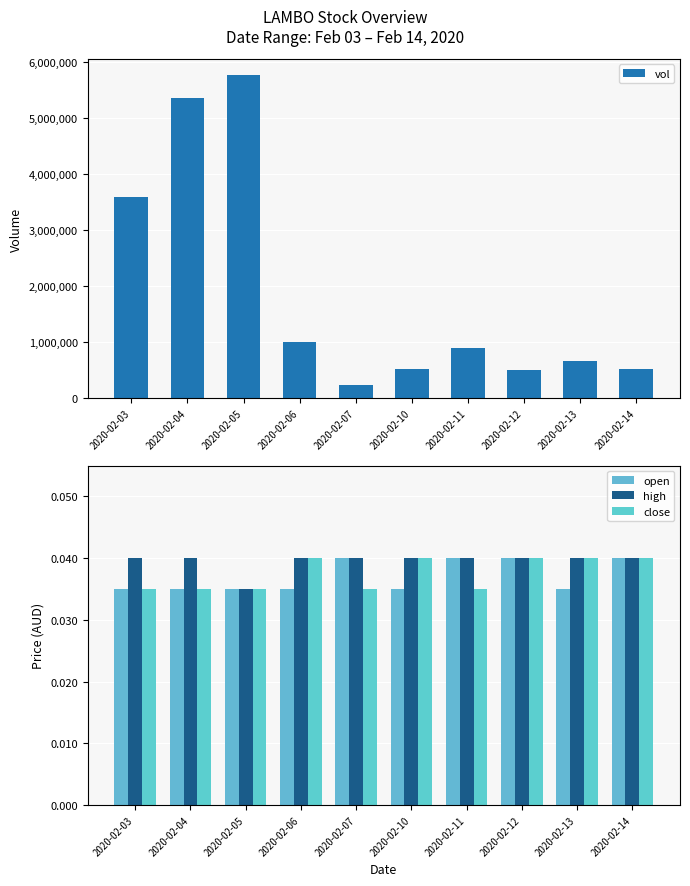

At 2020-02-10, list the series in order from largest to smallest.

vol, high, close, open